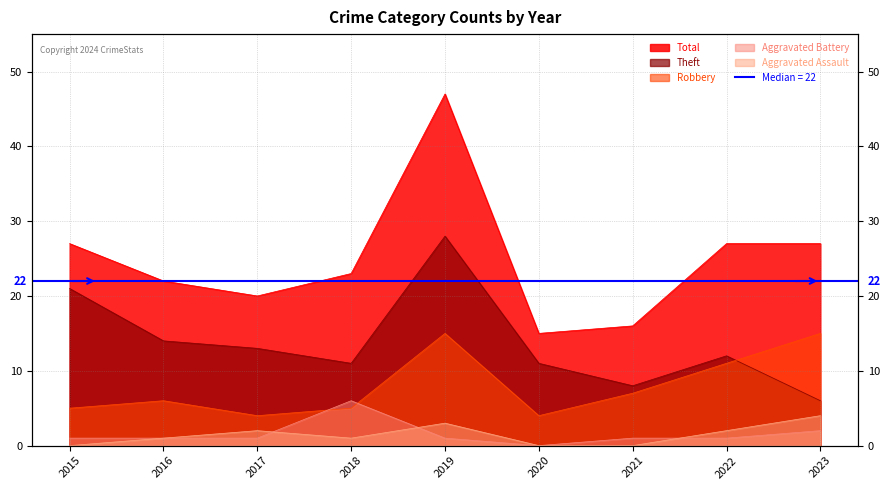

How many interior local valleys does the Total series have?

2